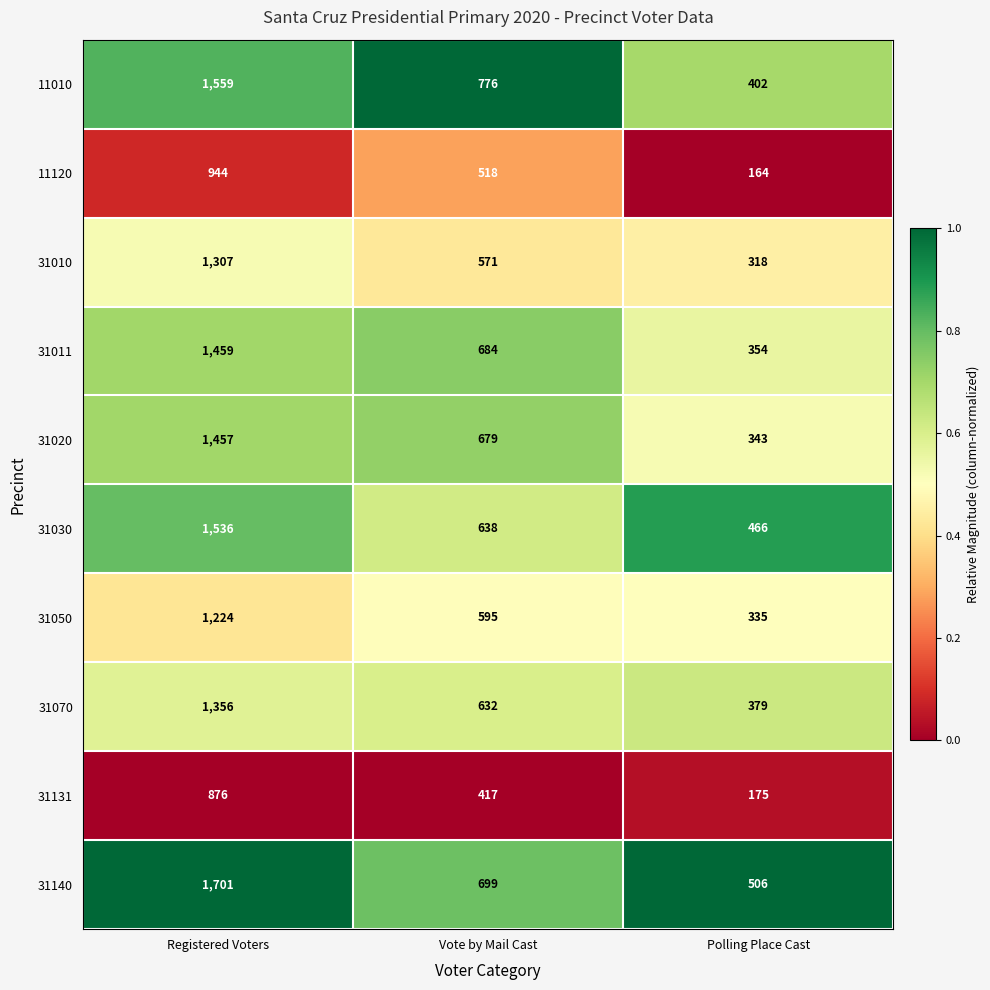

How many 31070 values are between 379 and 1356?

3